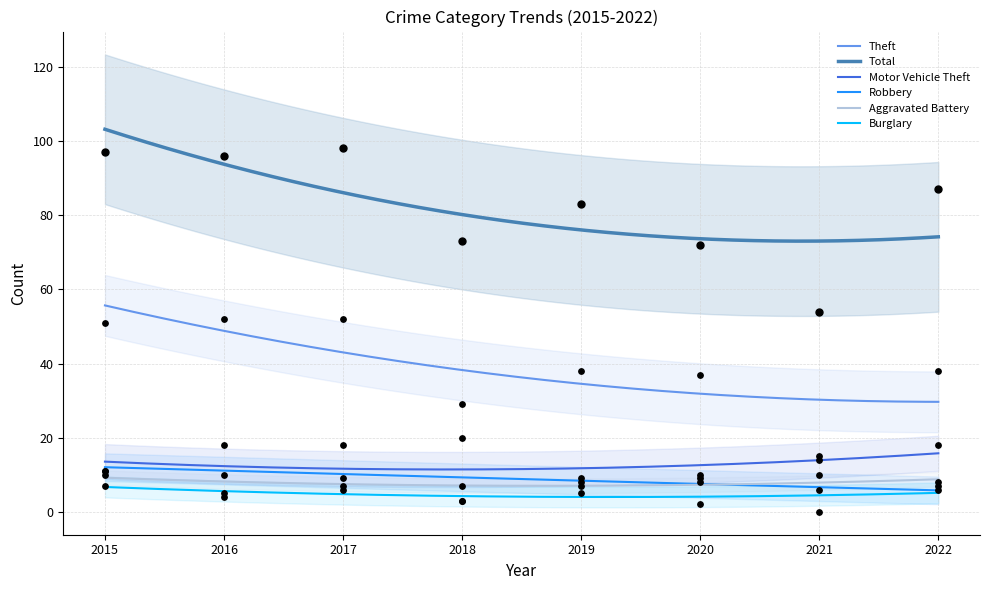

At how many categories does at least one series exceed 91?

3